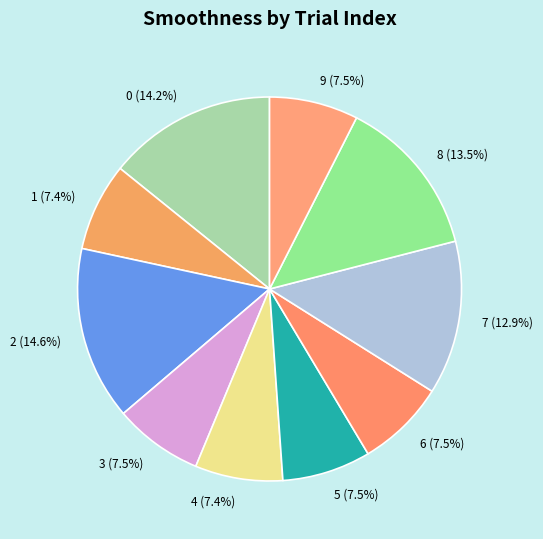

What portion of the pie excludes 1?

92.6%